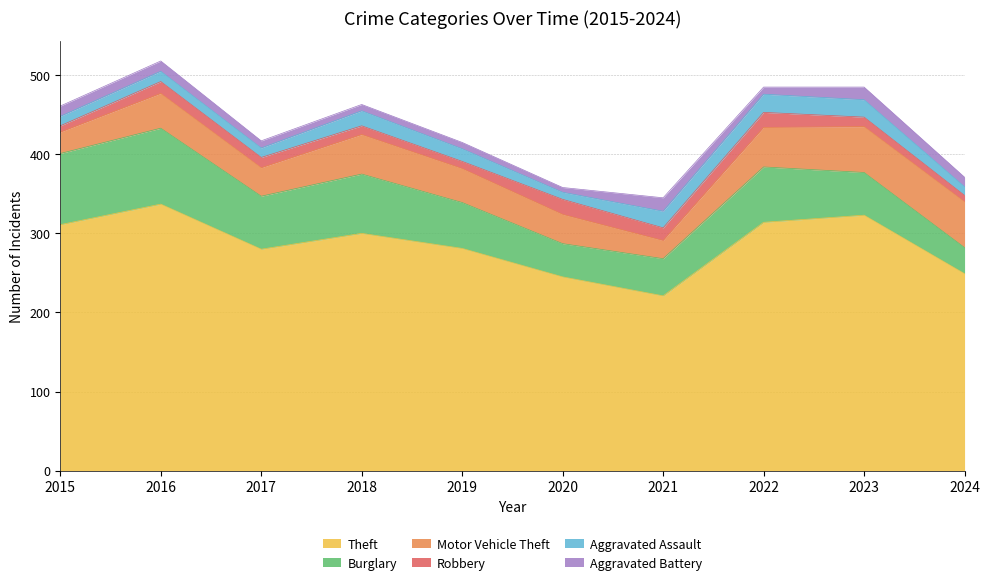

What is the sum of the Theft values at 2016 and 2015?

648